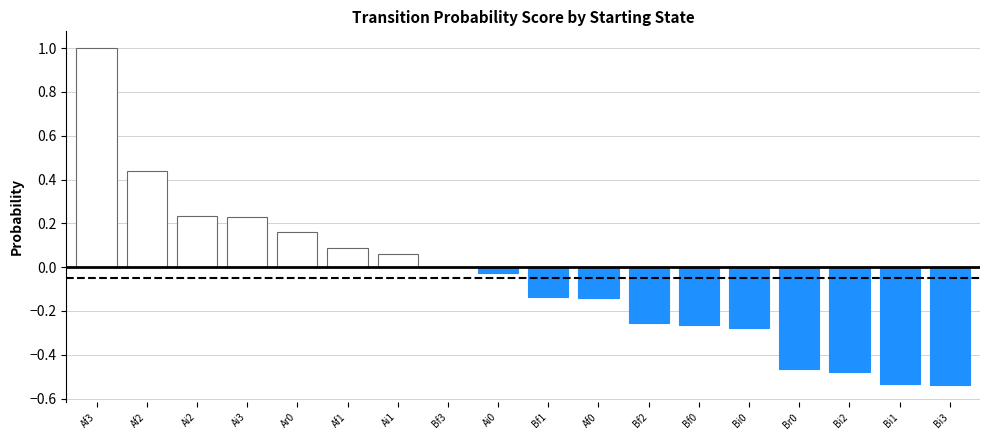

The chart shows a value of 0.1 at Ai3. True or false?

False